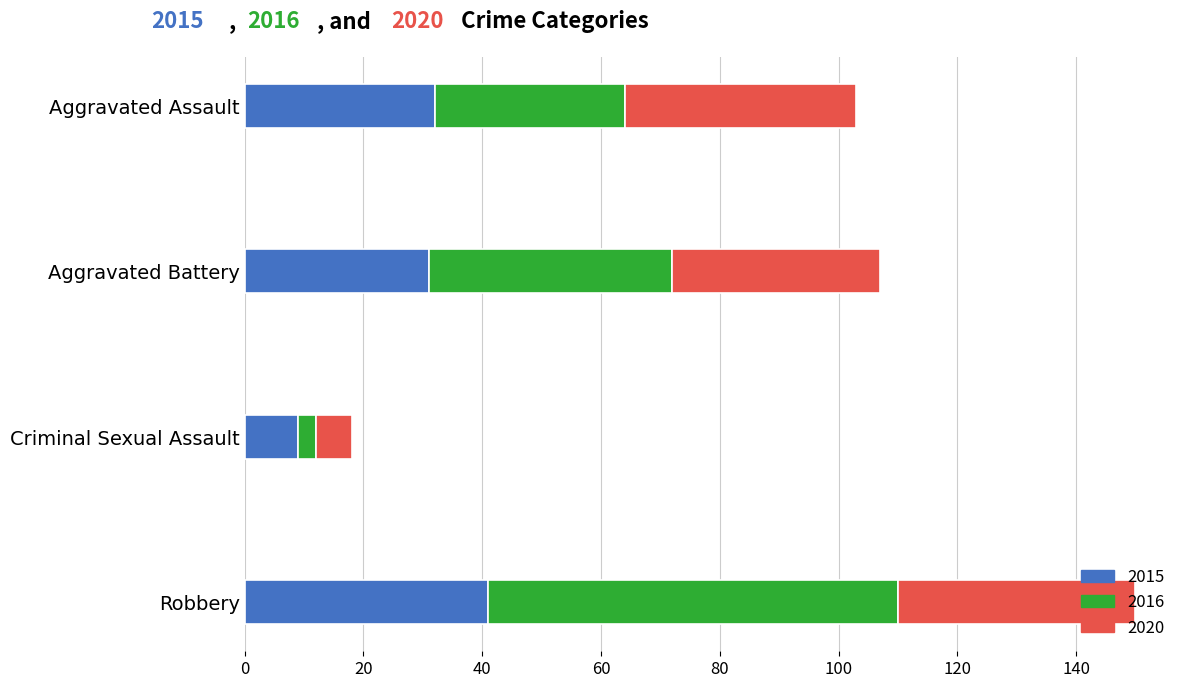

The value of 2015 at Robbery is 41. True or false?

True